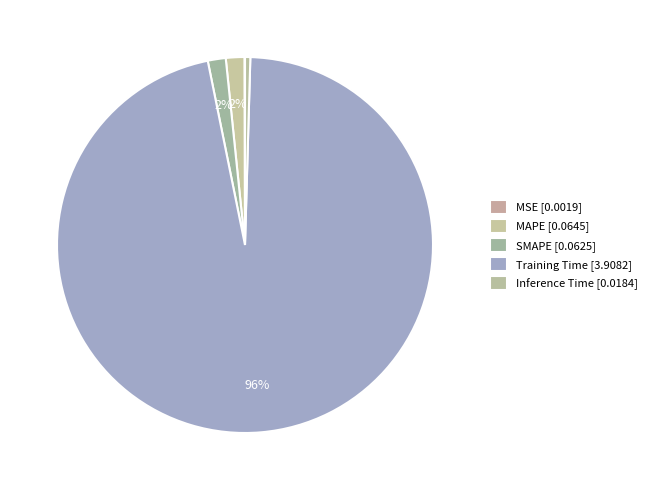

To the nearest percent, what is the combined percentage of Training Time and Inference Time?

97%